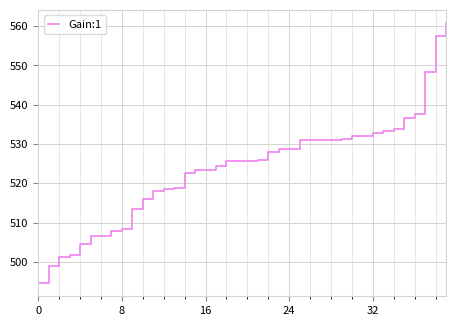

What is the difference between the maximum and minimum values?

66.2